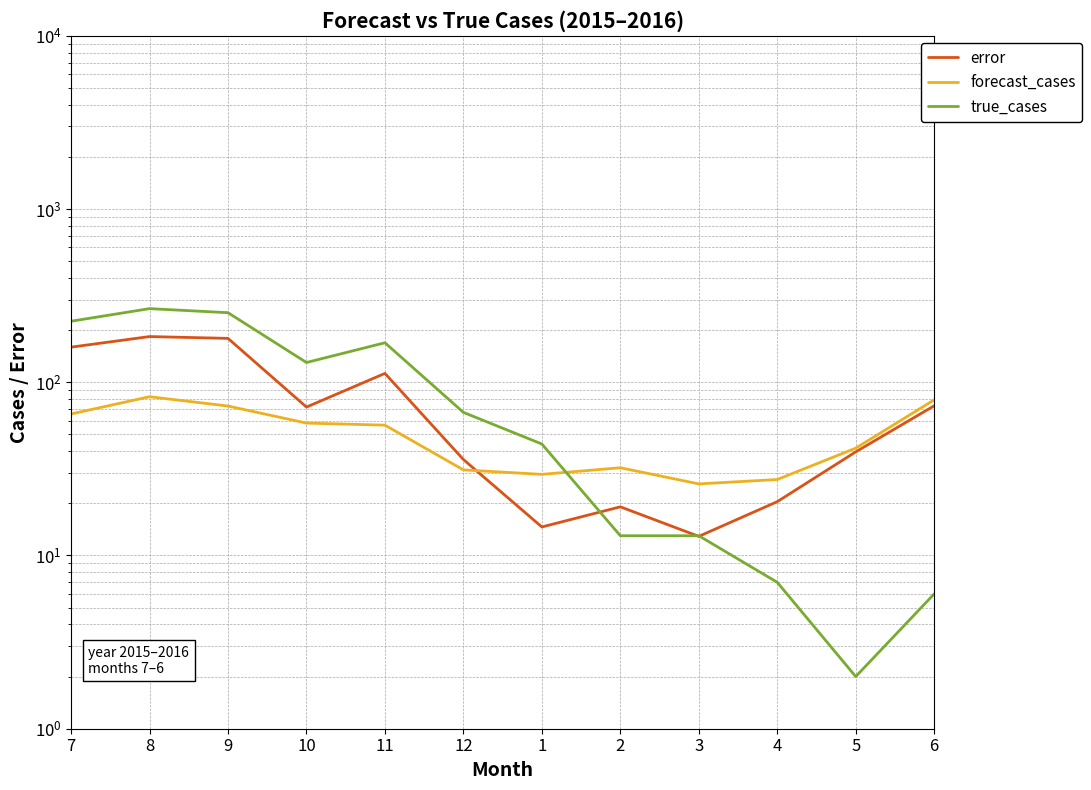

Is it true that true_cases equals 225.0 at 7?

True